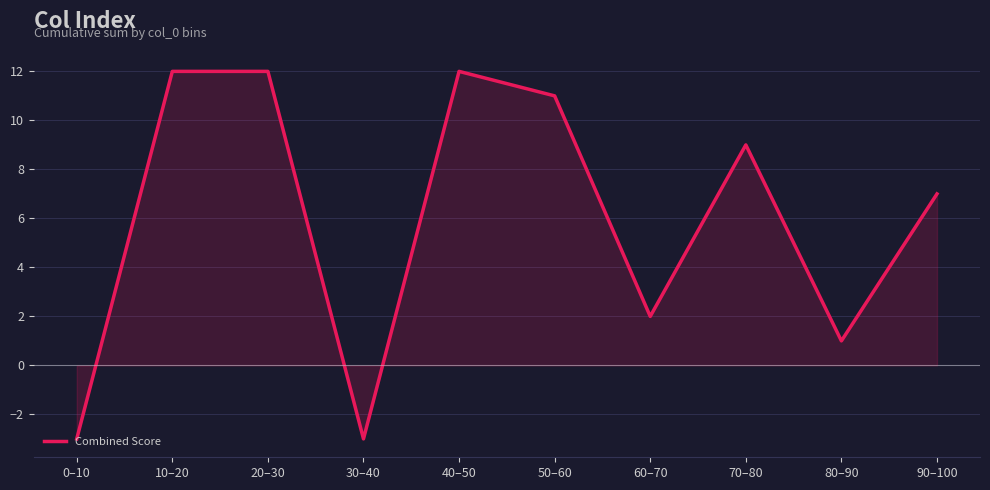

How many values are above zero?

8